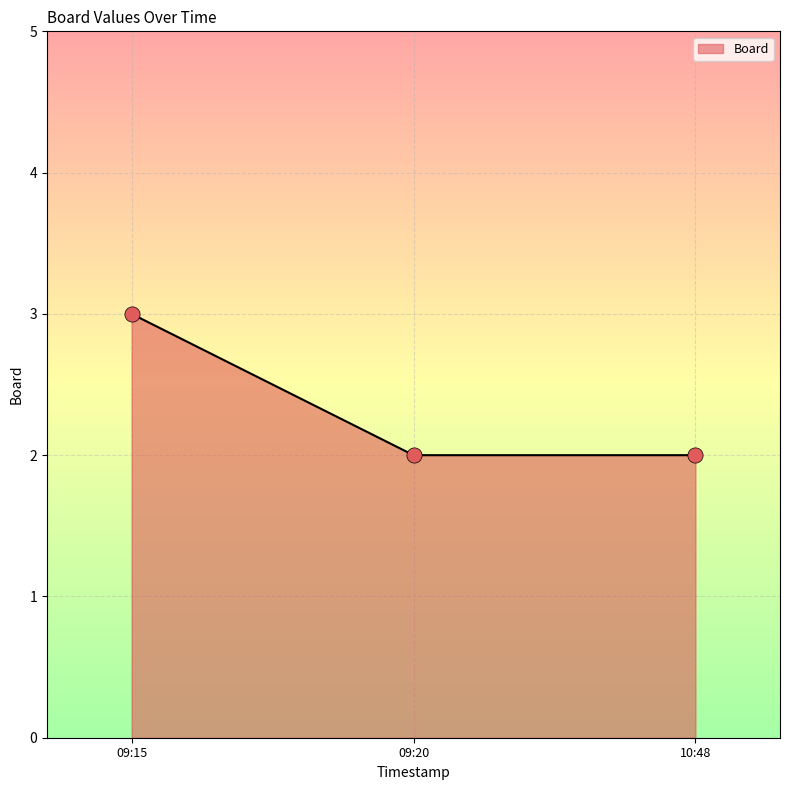

What is the ratio of the value at 10:48 to the value at 09:15?

0.7